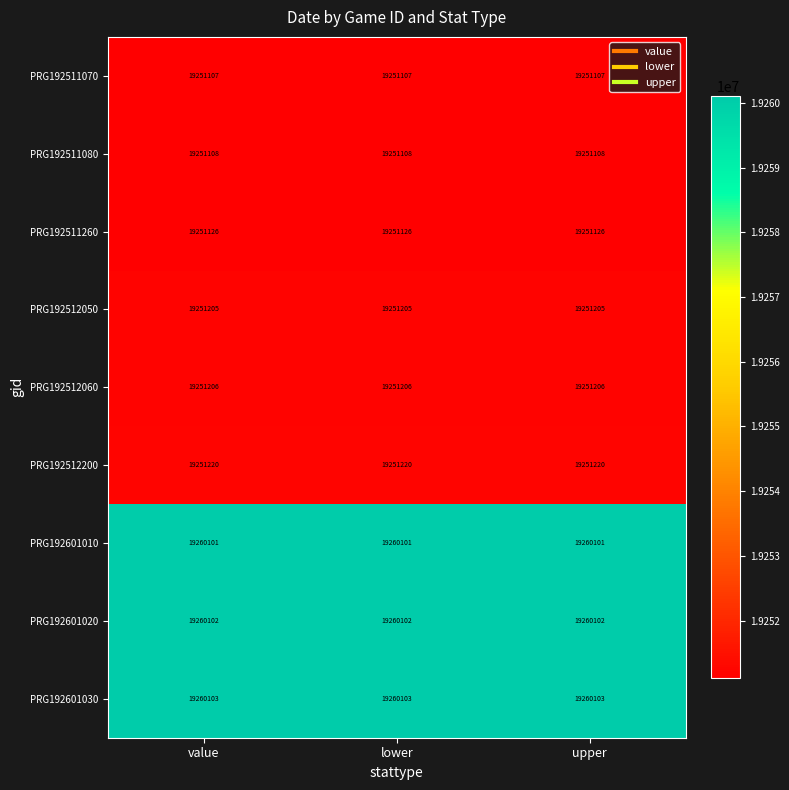

What is the sum of the PRG192601020 values at lower and upper?

38520204